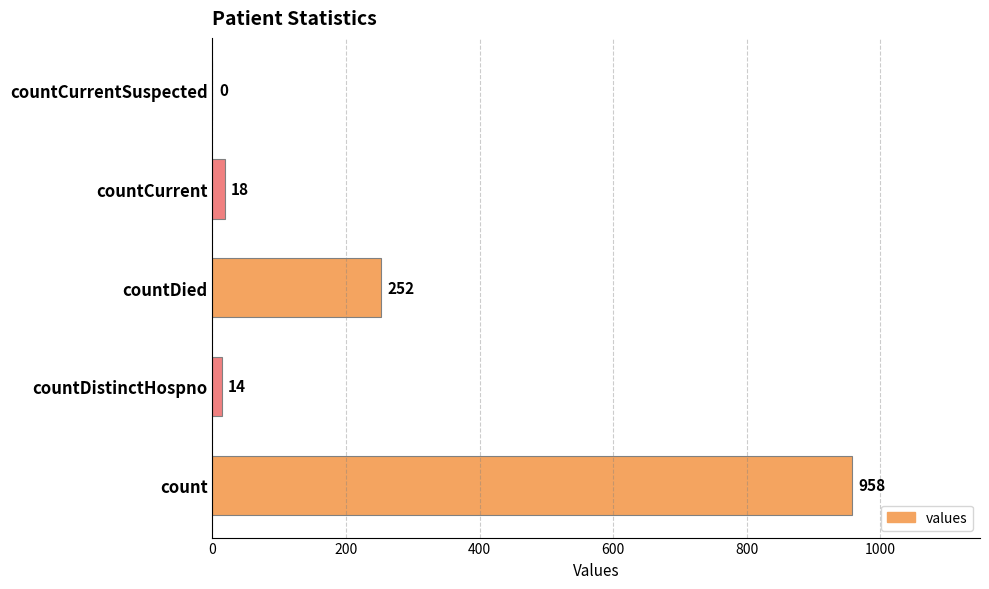

How many data points does each series have?

5